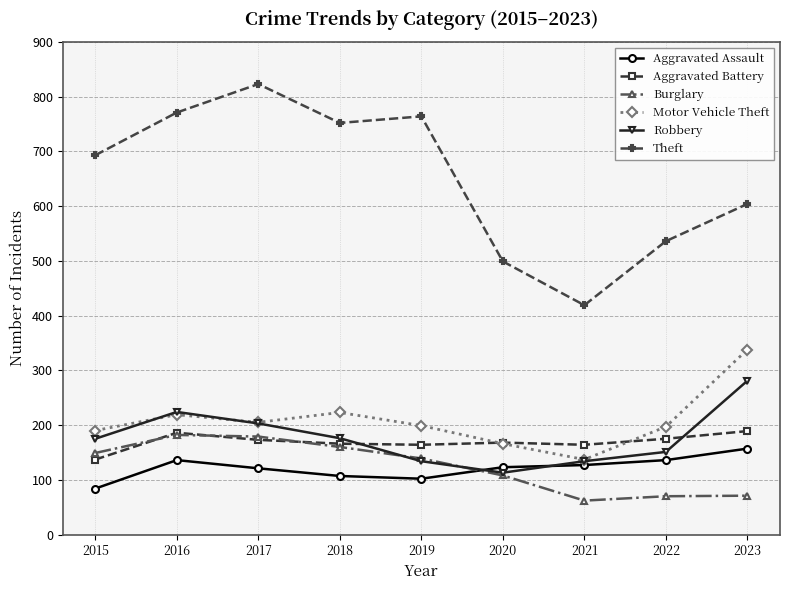

At how many categories does at least one series exceed 703?

4